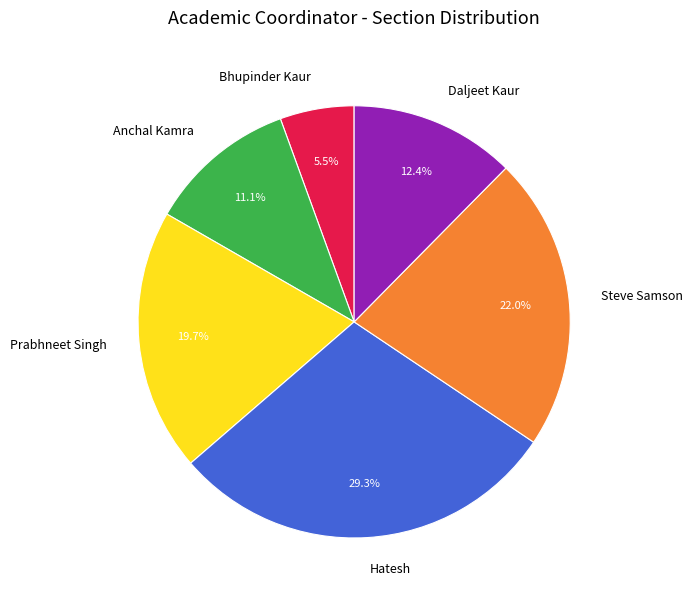

The Anchal Kamra slice represents 11% of the pie. True or false?

True